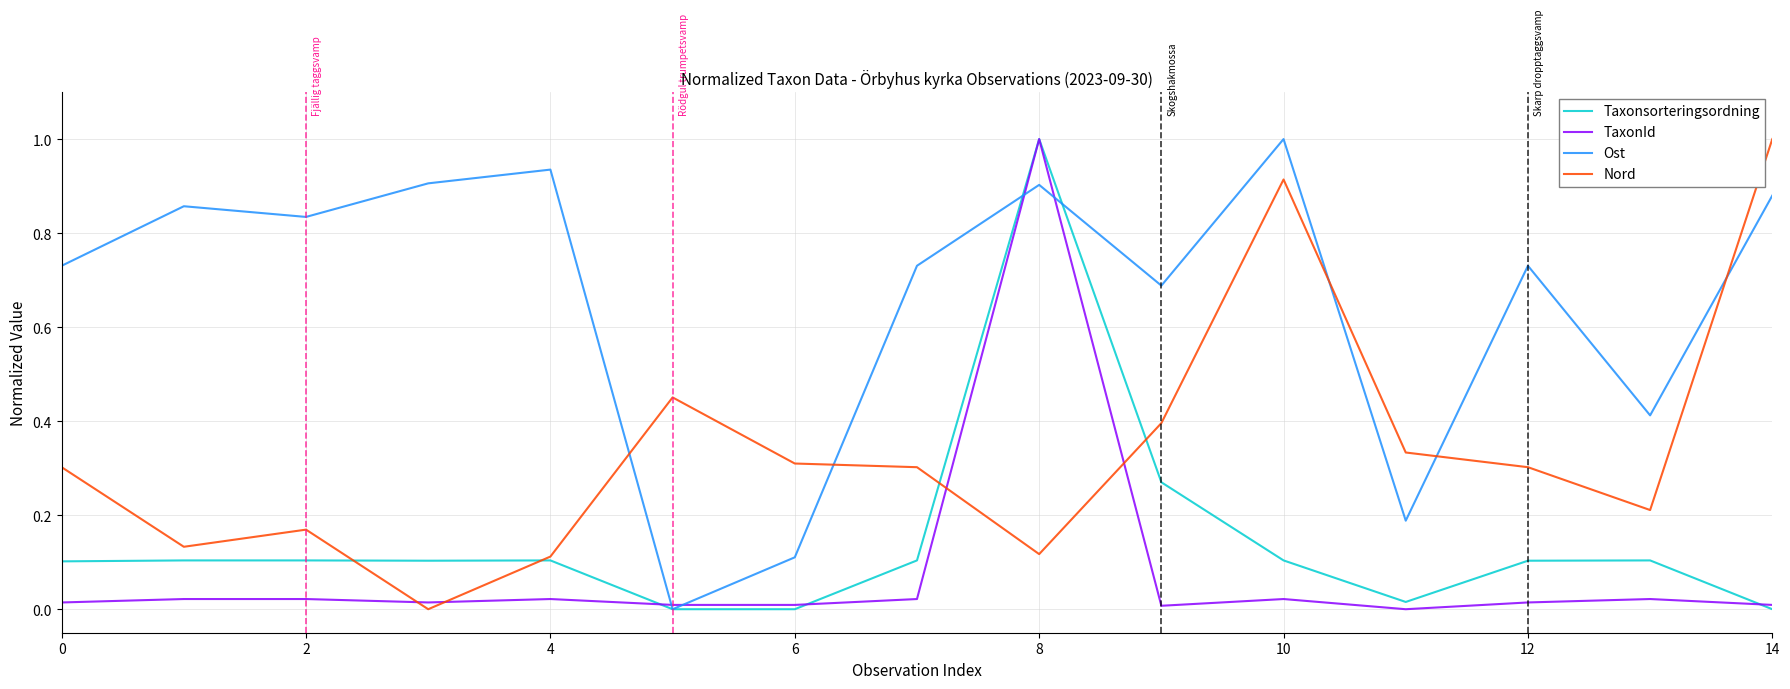

How many intersections are there between Ost and Nord?

5